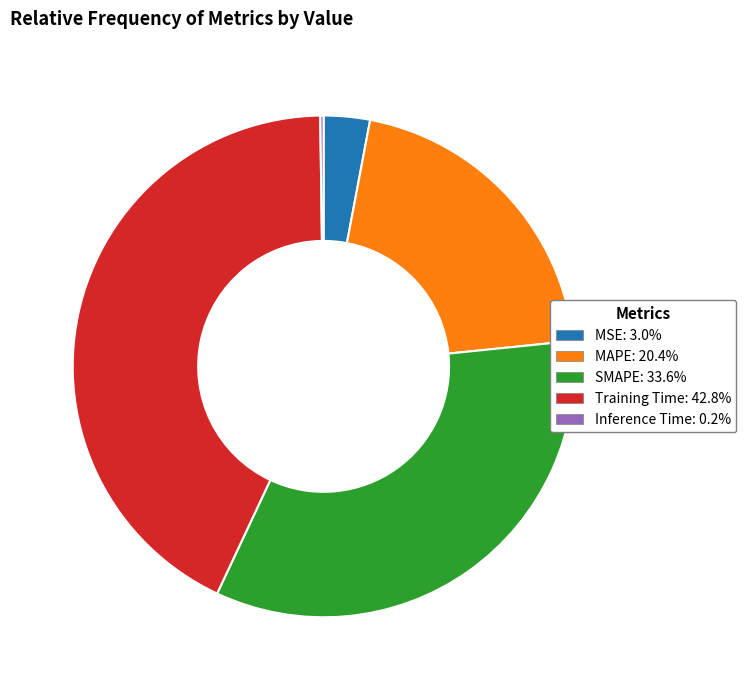

True or false: Training Time accounts for 43% of the total.

True